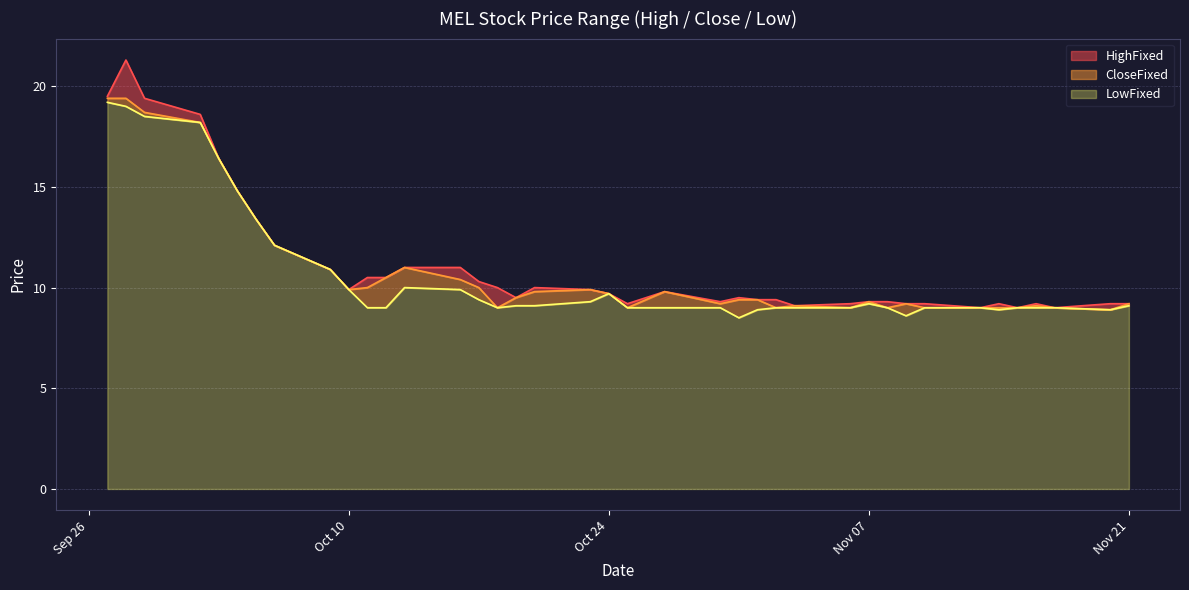

What is the sum of all HighFixed values?

443.9